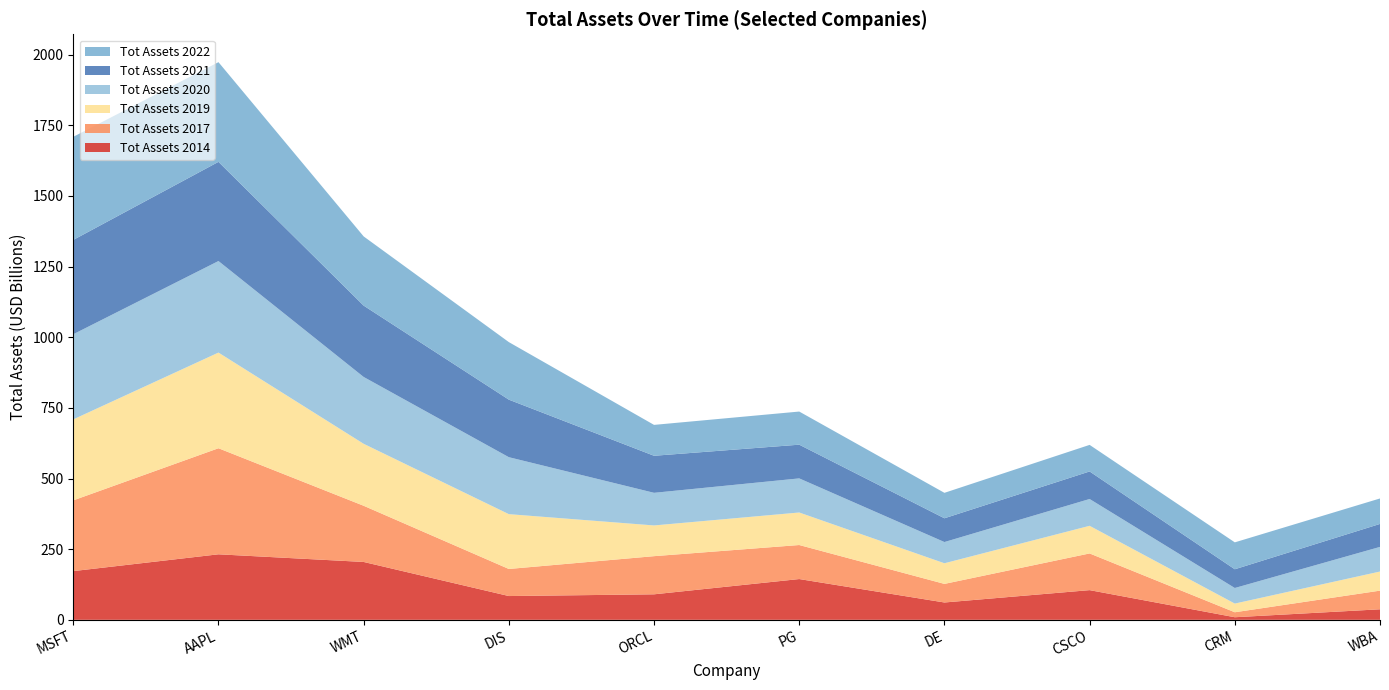

Reading right to left, list all the values displayed in this chart.

Tot Assets 2014: WBA=37249998848	CRM=9152929792	CSCO=105070002176	DE=61336399872	PG=144266002432	ORCL=90266001408	DIS=84140998656	WMT=204750995456	AAPL=231839006720	MSFT=172383993856
Tot Assets 2017: WBA=66009001984	CRM=17584922624	CSCO=129818001408	DE=65786298368	PG=120405999616	ORCL=134991003648	DIS=95788998656	WMT=198825000960	AAPL=375319003136	MSFT=250311999488
Tot Assets 2019: WBA=67598000128	CRM=30737000448	CSCO=97792999424	DE=73011003392	PG=115095003136	ORCL=108709003264	DIS=193984004096	WMT=219295006720	AAPL=338515984384	MSFT=286555996160
Tot Assets 2020: WBA=87173996544	CRM=55125999616	CSCO=94852997120	DE=75091001344	PG=120700002304	ORCL=115438002176	DIS=201549004800	WMT=236494995456	AAPL=323887988736	MSFT=301311000576
Tot Assets 2021: WBA=81284997120	CRM=66301001728	CSCO=97496997888	DE=84113997824	PG=119307001856	ORCL=131106996224	DIS=203608997888	WMT=252496003072	AAPL=351002001408	MSFT=333779009536
Tot Assets 2022: WBA=90124001280	CRM=95208996864	CSCO=94002003968	DE=90029998080	PG=117207998464	ORCL=109297000448	DIS=203631001600	WMT=244859994112	AAPL=352754991104	MSFT=364839993344